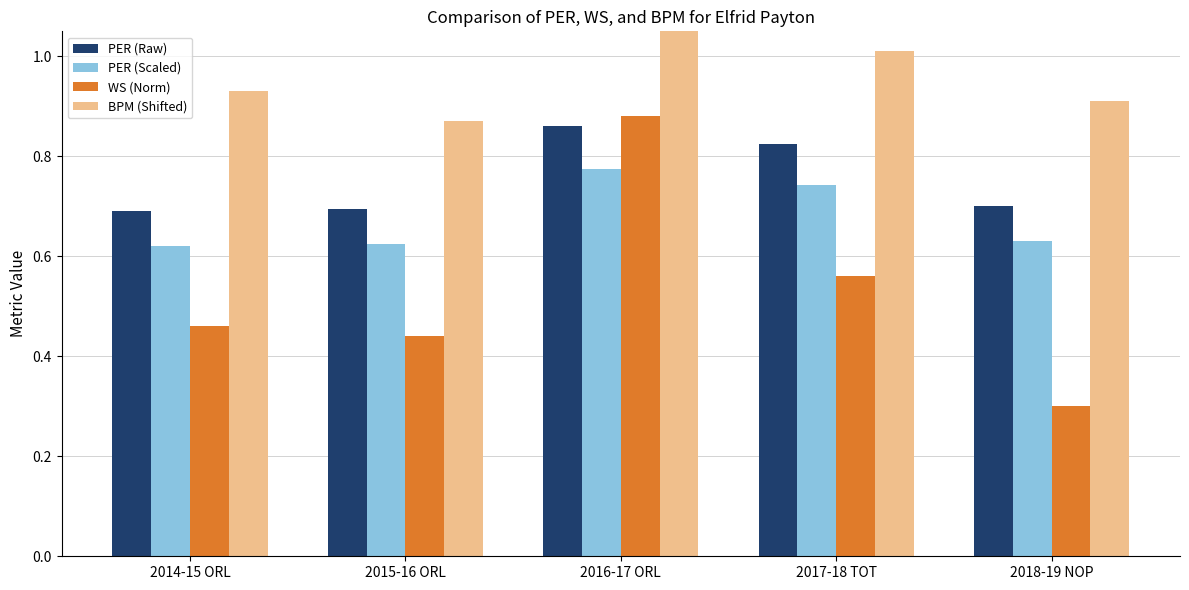

How many categories are shown in the chart?

5